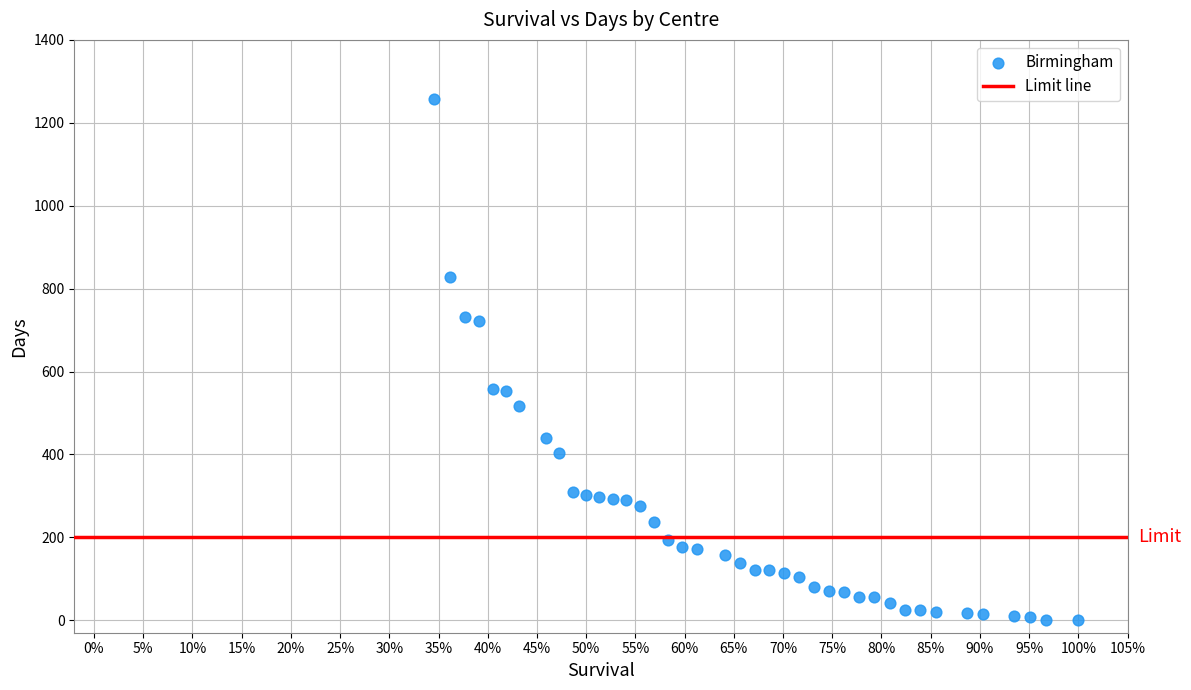

What is the range of Y values (max minus min)?

1258